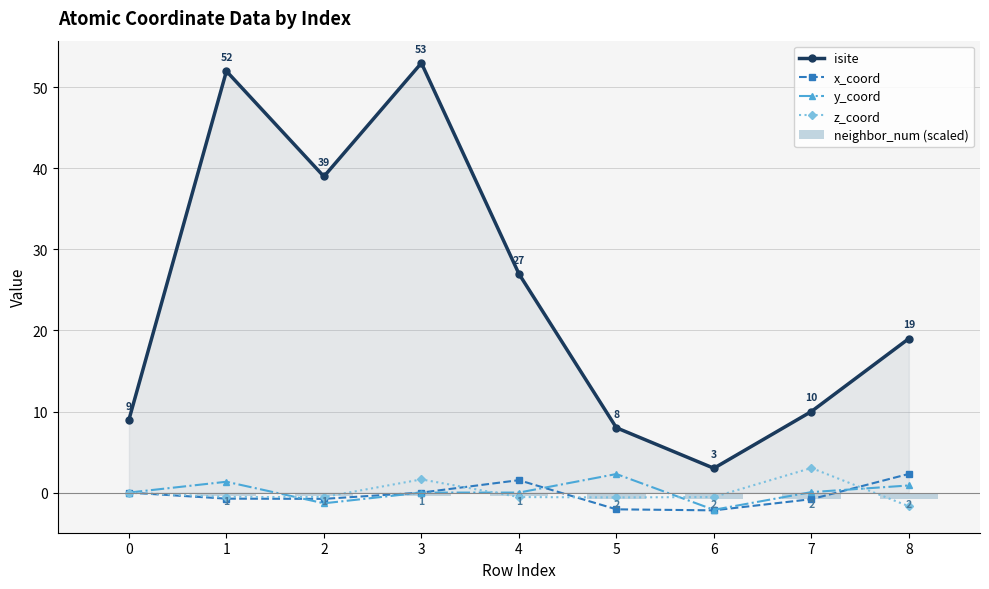

List the series in order of their peak value, lowest first.

neighbor_num (scaled), y_coord, x_coord, z_coord, isite